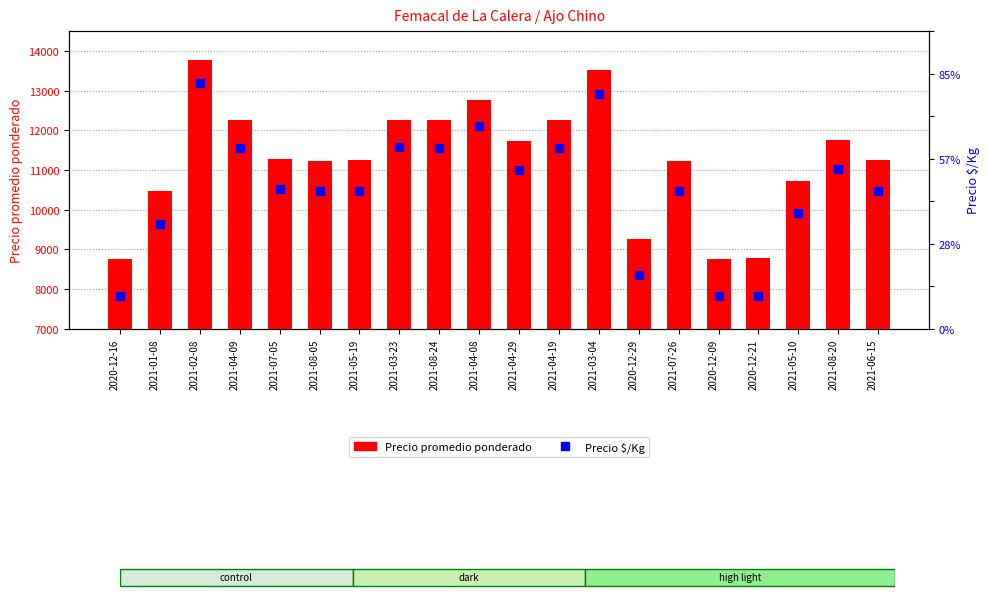

What are all the series names shown in the legend?

Precio promedio ponderado, Precio $/Kg